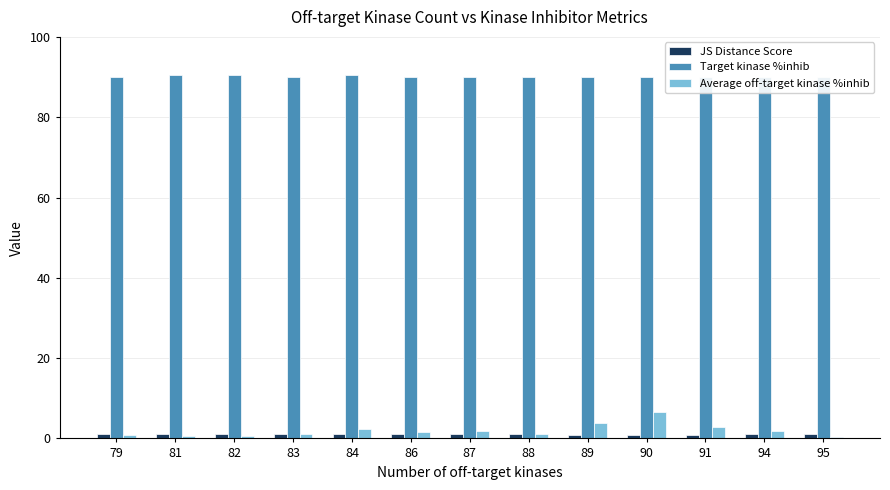

True or false: Average off-target kinase %inhib has a value of 3.3 at 90.

False